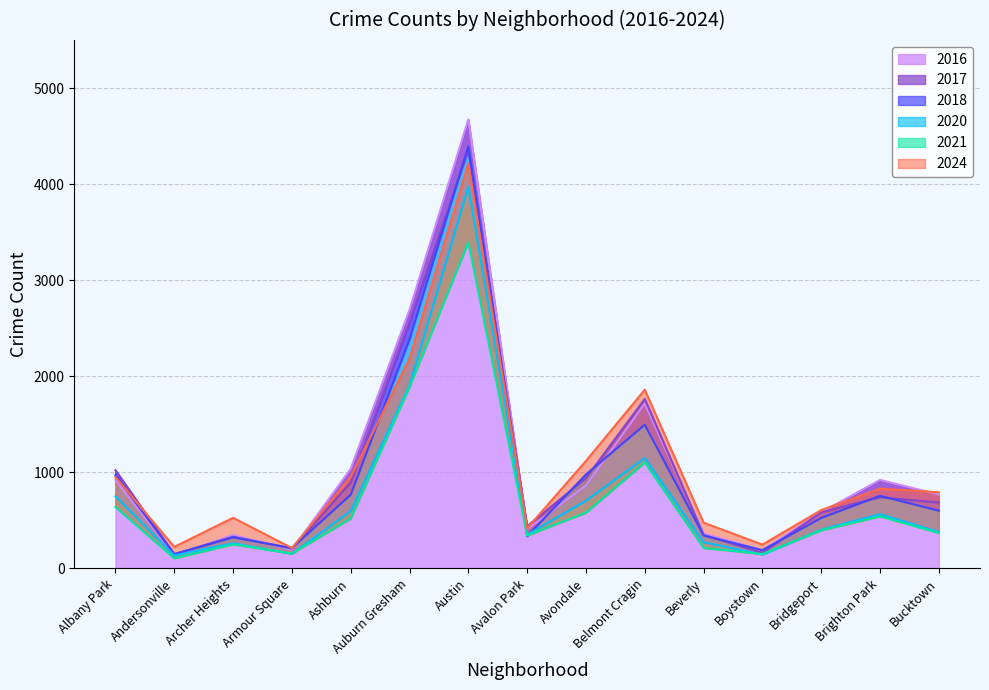

How many times do 2024 and 2016 cross each other?

4